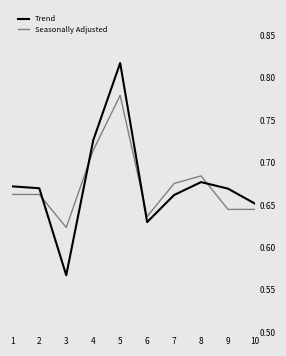

What are all the series names shown in the legend?

Trend, Seasonally Adjusted